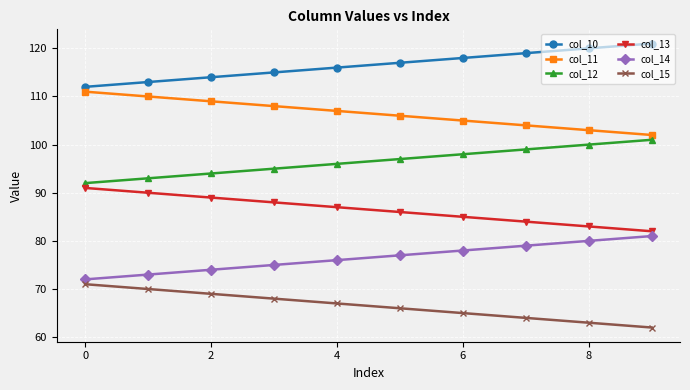

List the series in order of their peak value, highest first.

col_10, col_11, col_12, col_13, col_14, col_15